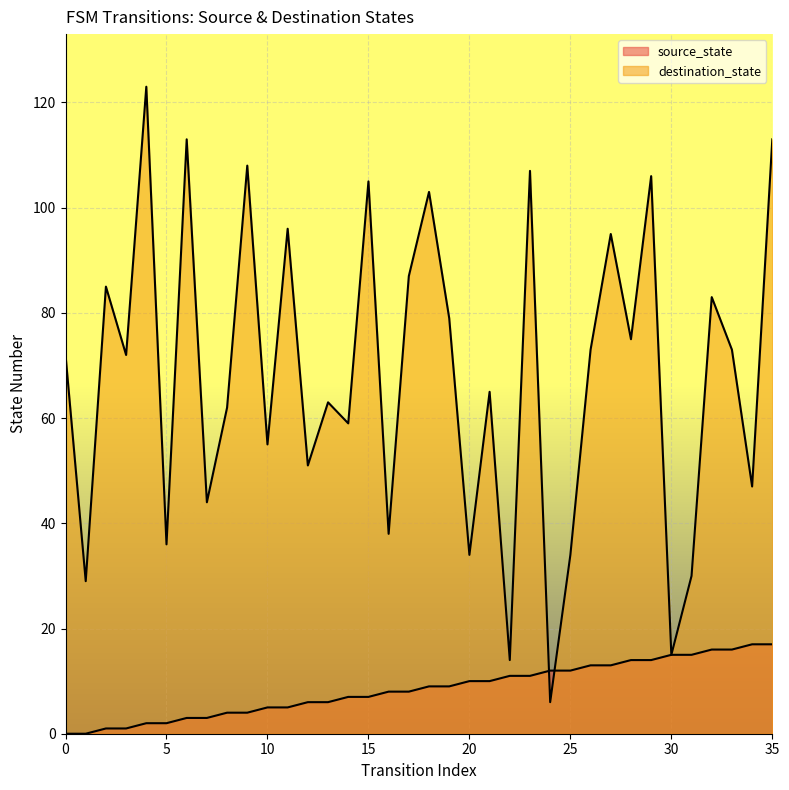

Reading right to left, transcribe all the data shown in this chart.

source_state: 17	17	16	16	15	15	14	14	13	13	12	12	11	11	10	10	9	9	8	8	7	7	6	6	5	5	4	4	3	3	2	2	1	1	0	0
destination_state: 113	47	73	83	30	15	106	75	95	73	34	6	107	14	65	34	79	103	87	38	105	59	63	51	96	55	108	62	44	113	36	123	72	85	29	72